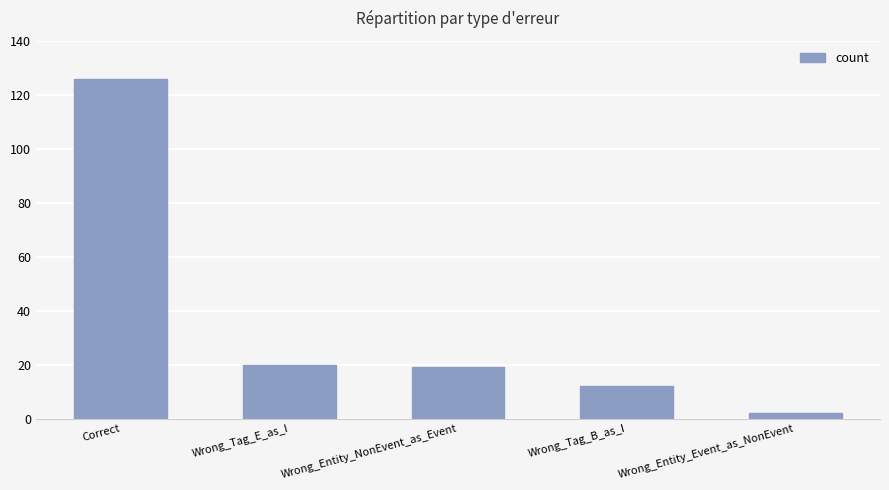

What is the value of the 1st bar from the left?

126